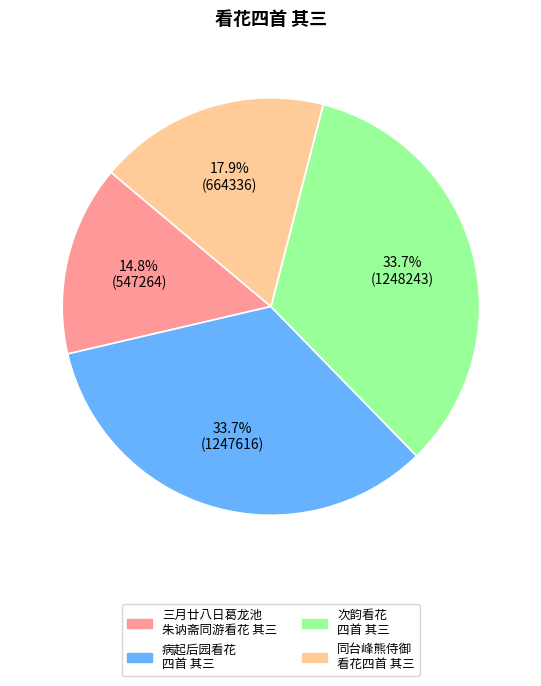

To the nearest percent, what is the average slice percentage?

25%